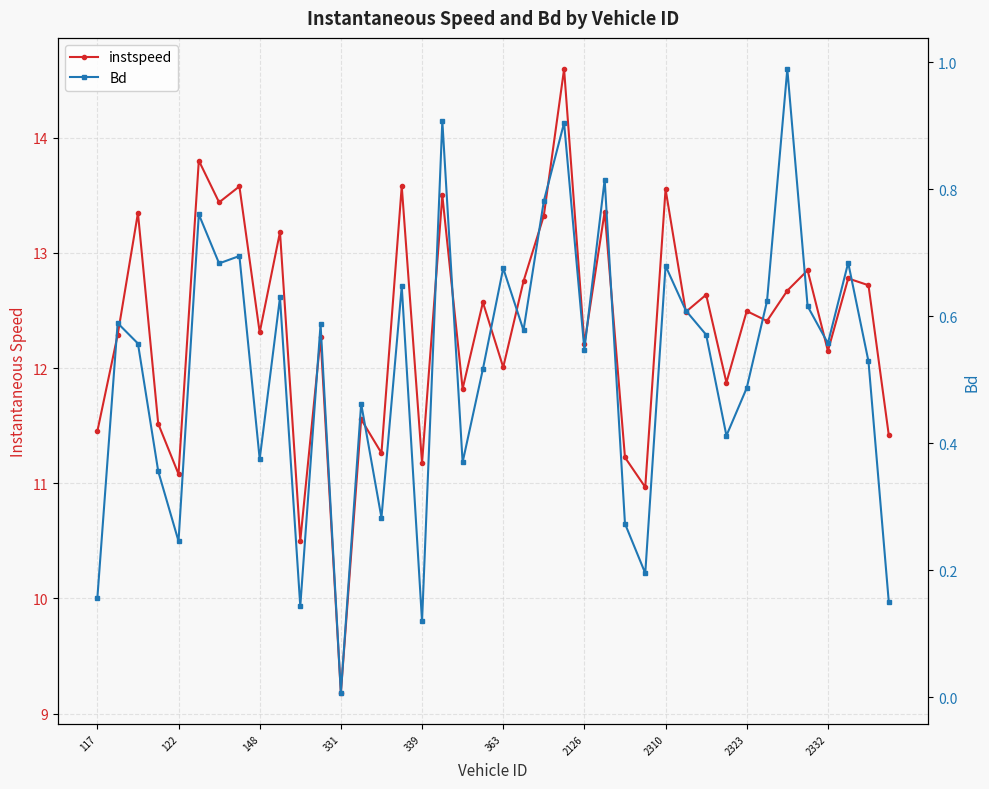

What is the value of the instspeed point at the 23rd from the left?

13.3